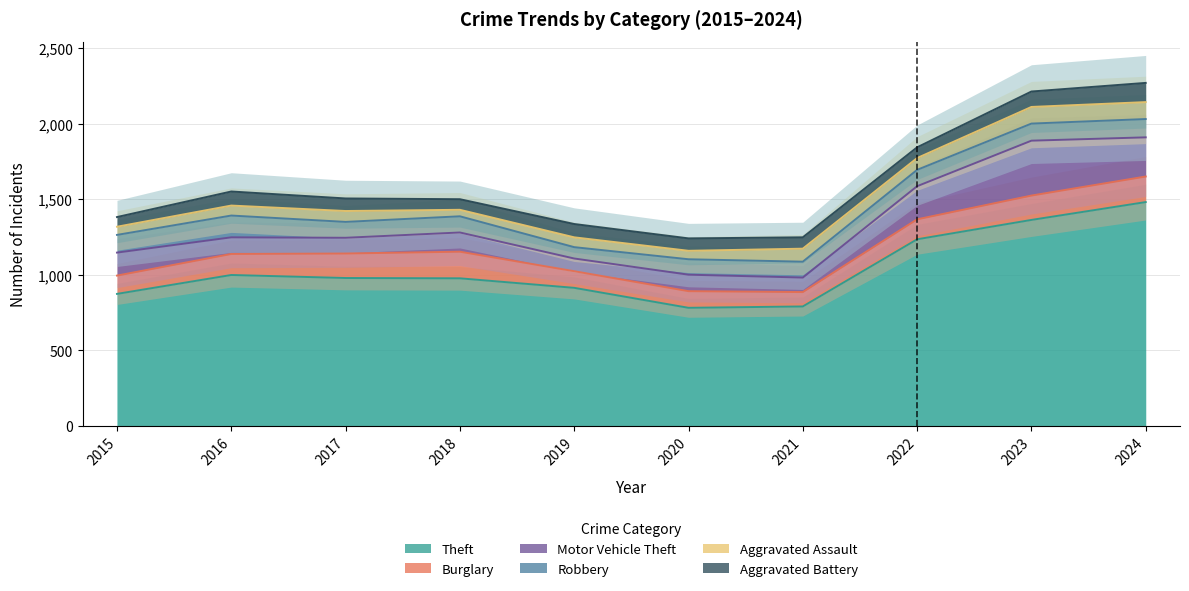

Where is the first local minimum for Burglary?

2021